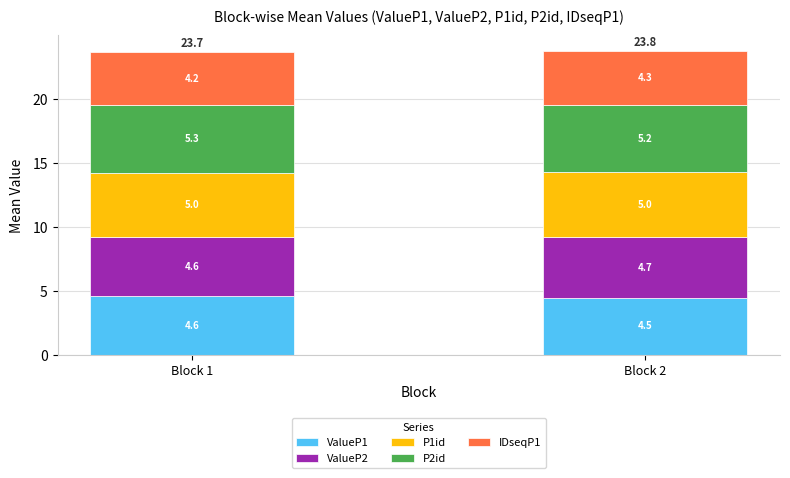

What is the total value across all series at Block 2?

23.8